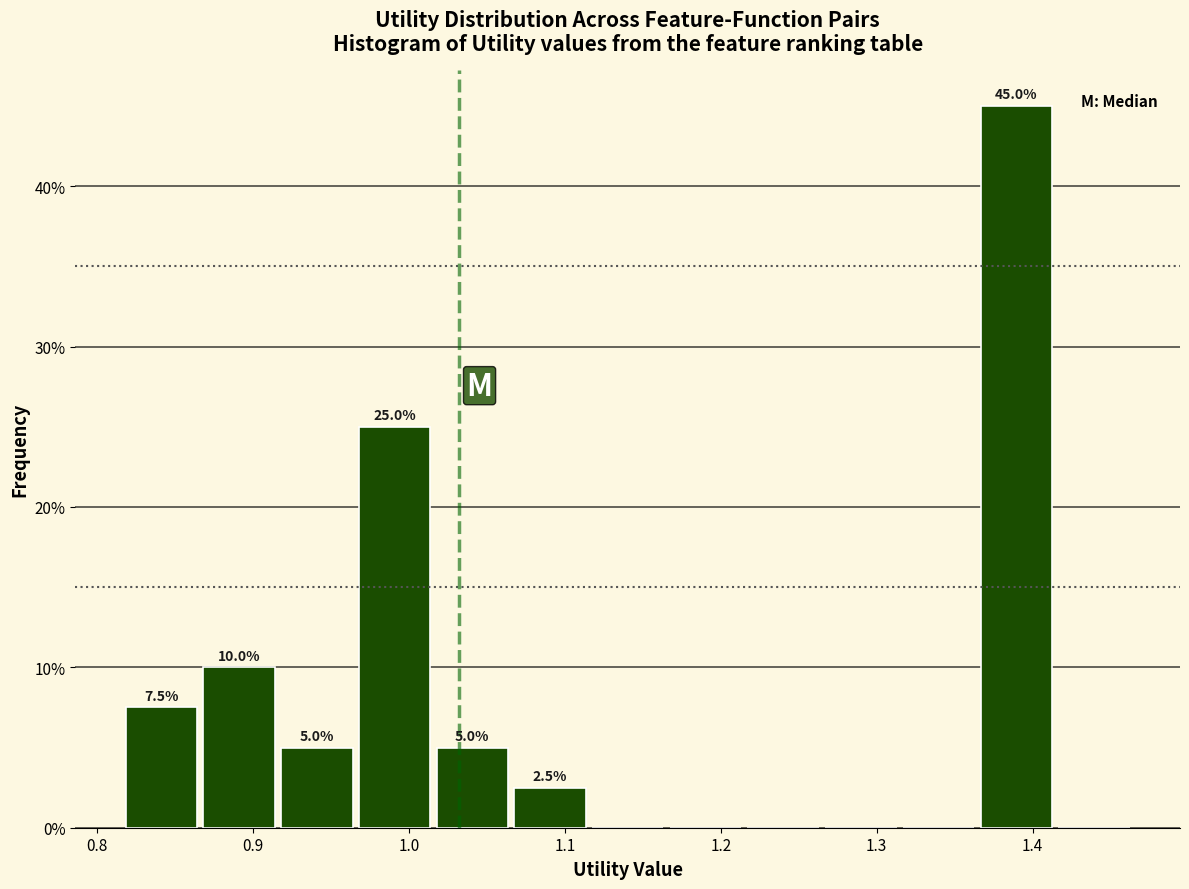

Over which range of the x-axis is the bar tallest?

1.36 to 1.41